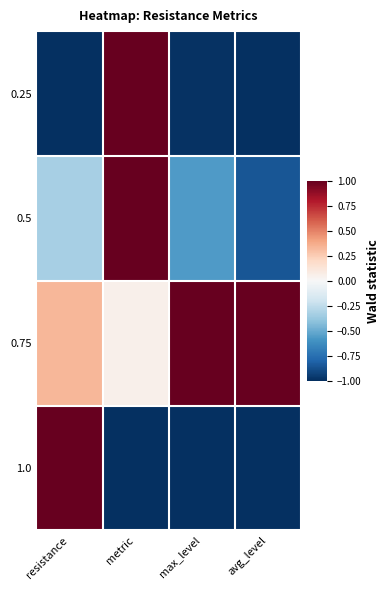

Reading left to right, what are all the values shown in this chart?

0.25: resistance=-1.0	metric=1.0	max_level=-1.0	avg_level=-1.0
0.5: resistance=-0.3	metric=1.0	max_level=-0.6	avg_level=-0.9
0.75: resistance=0.3	metric=0.1	max_level=1.0	avg_level=1.0
1.0: resistance=1.0	metric=-1.0	max_level=-1.0	avg_level=-1.0